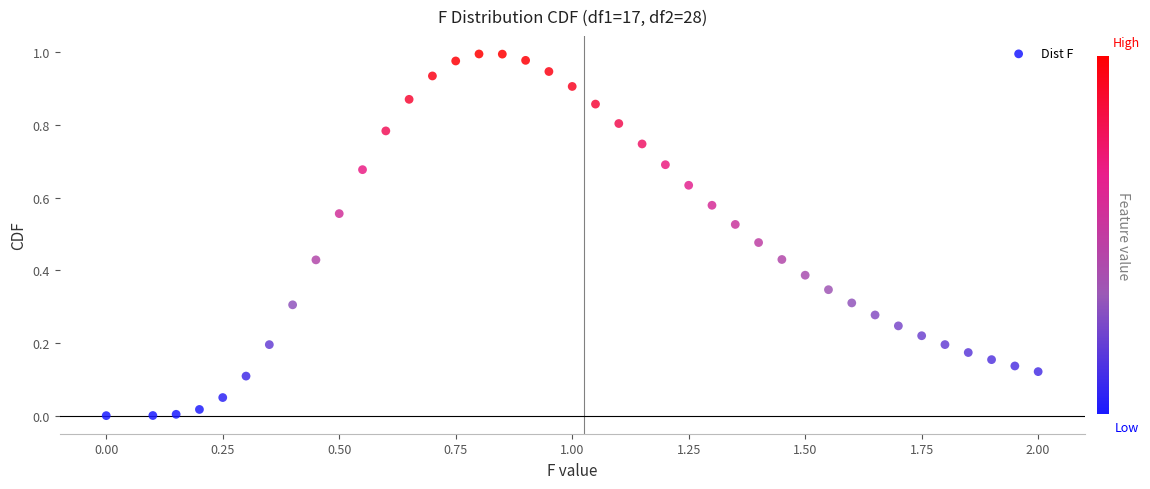

What is the range of X values (max minus min)?

2.0